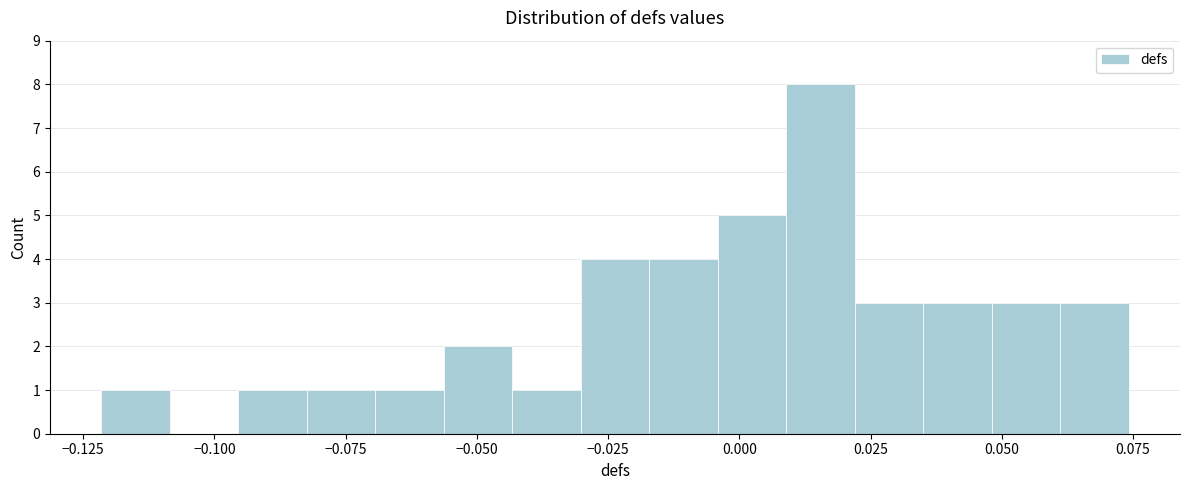

Read against the x-axis, roughly where is the centre of the tallest bar?

0.015